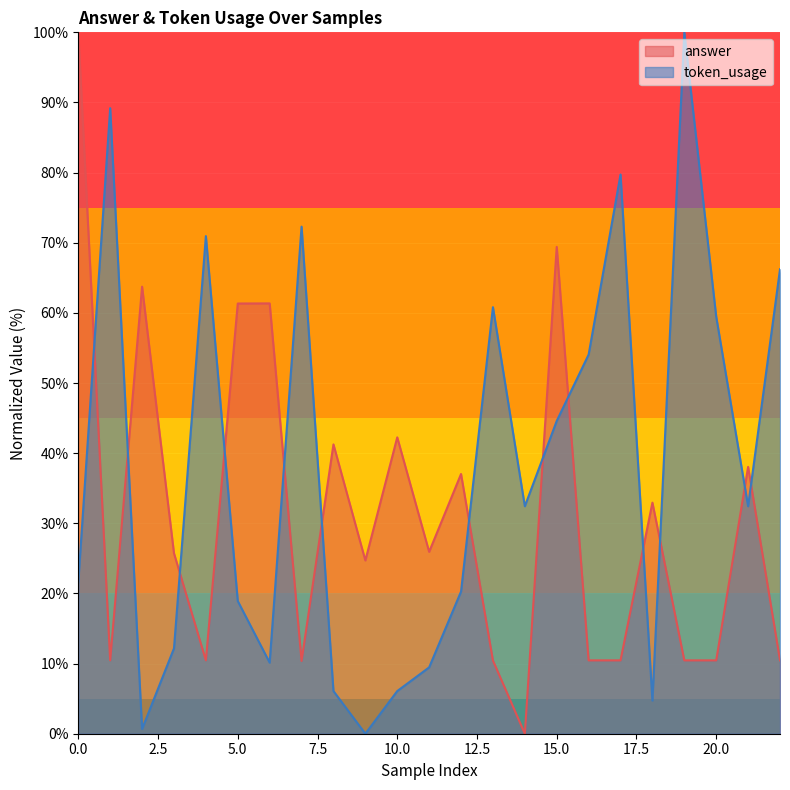

How many intersections are there between answer and token_usage?

13